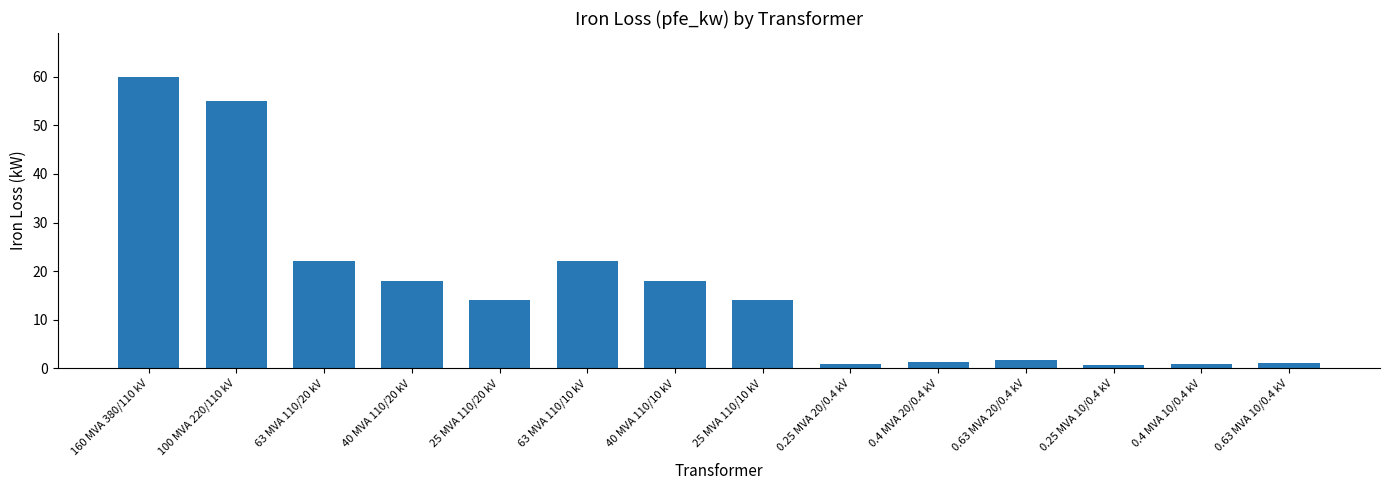

What is the change in value from 100 MVA 220/110 kV to 0.63 MVA 10/0.4 kV?

-53.8